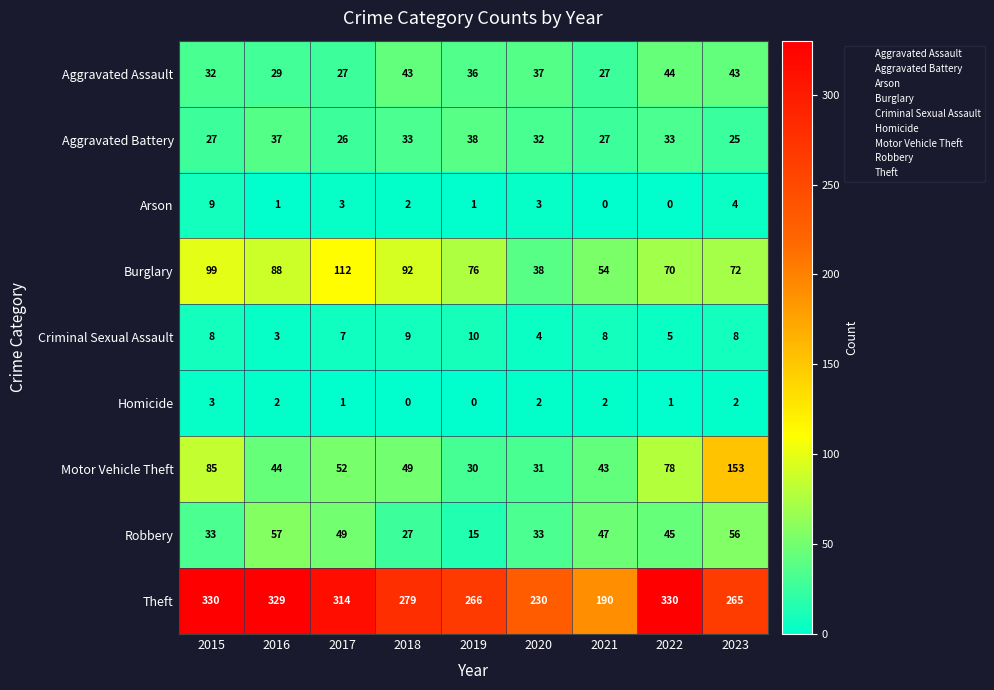

What is the difference between the second highest and minimum values in the Theft series?

140